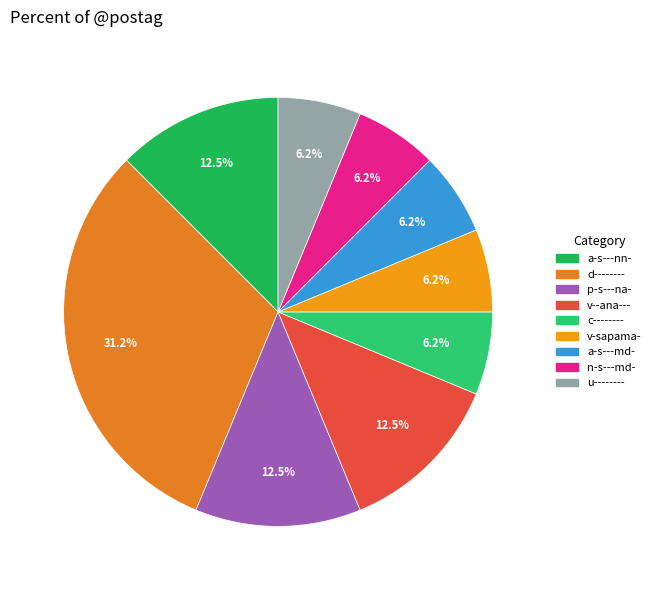

Is it true that u-------- is 6% of the pie?

True